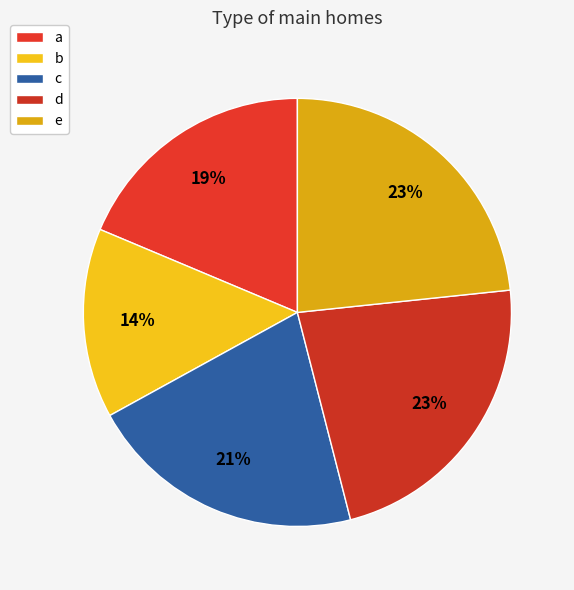

What percentage is the a slice, to the nearest percent?

19%